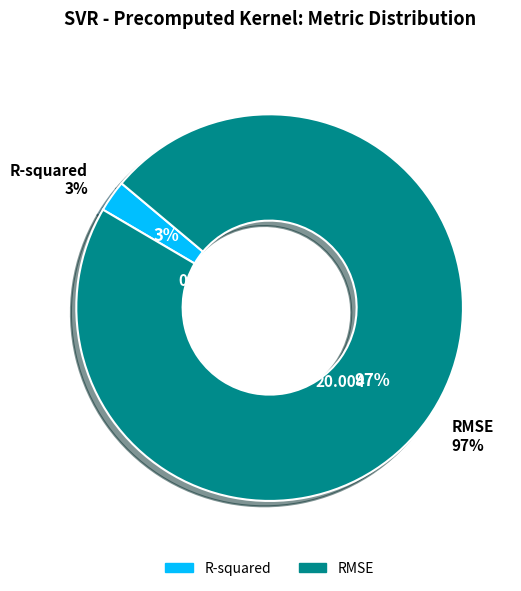

To the nearest percent, what portion does R-squared represent?

3%